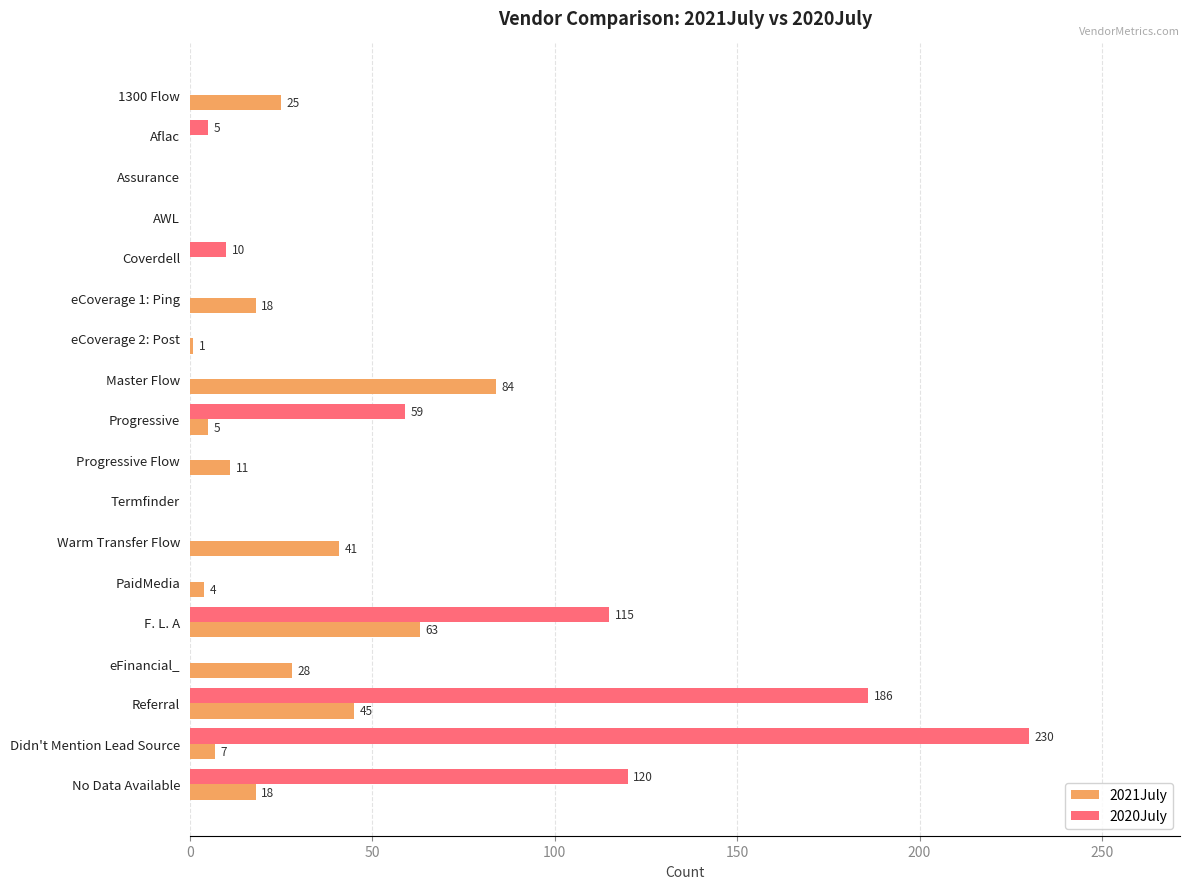

Is it true that 2020July equals 56 at F. L. A?

False